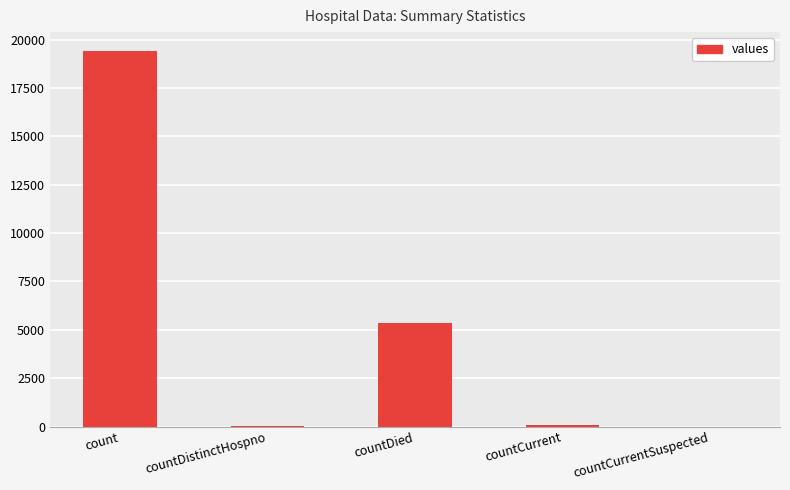

What is the sum of all values?

24875